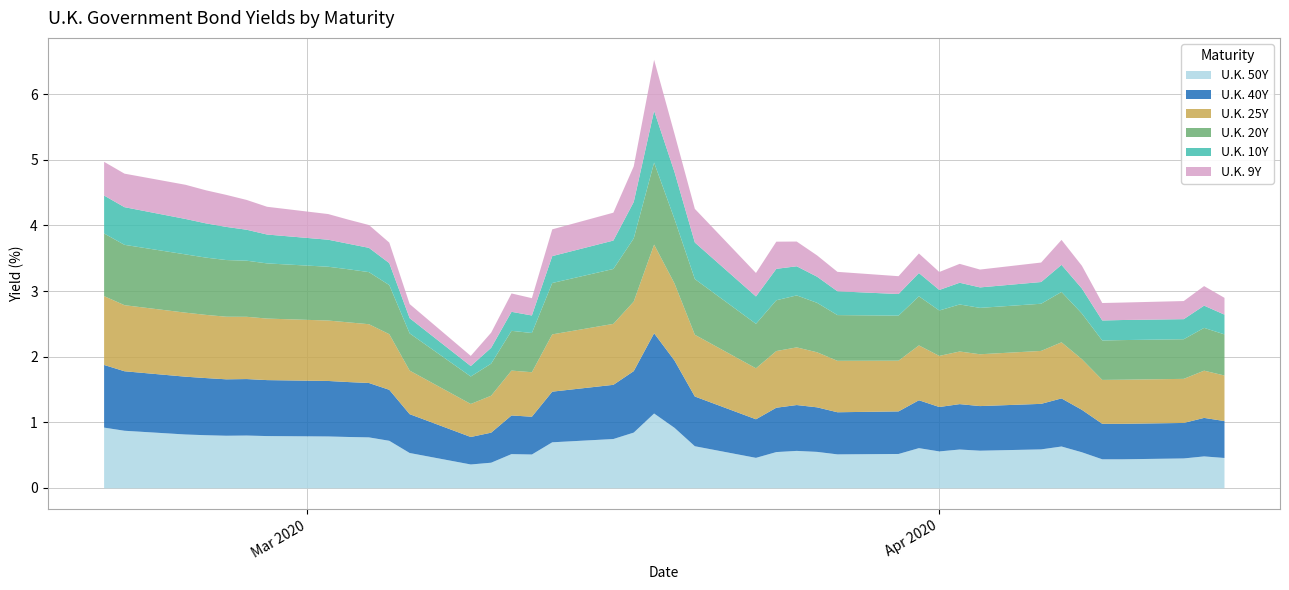

What is the average value of the U.K. 10Y series?

0.4